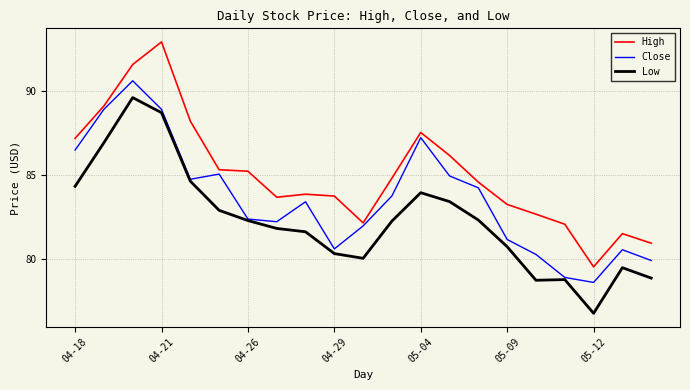

True or false: High and Low cross at least once.

False